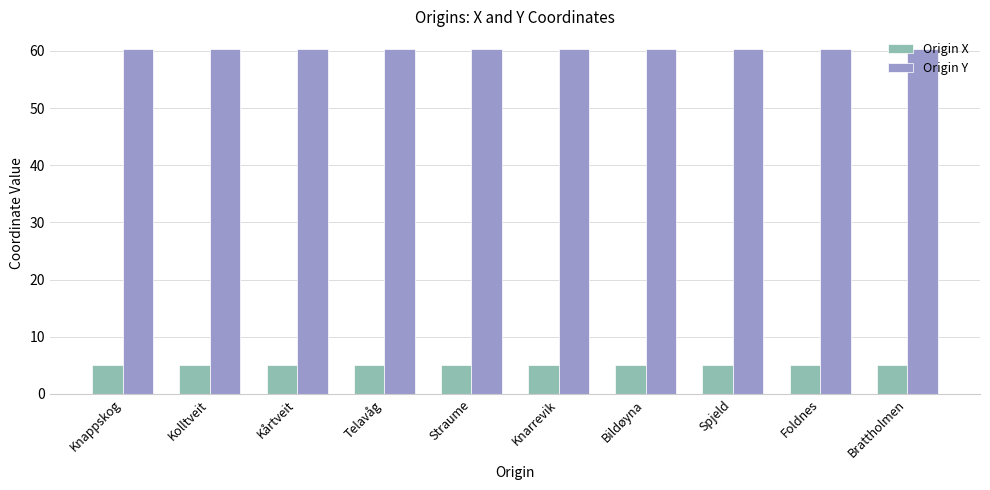

Is it true that Origin X equals 1.3 at Kolltveit?

False